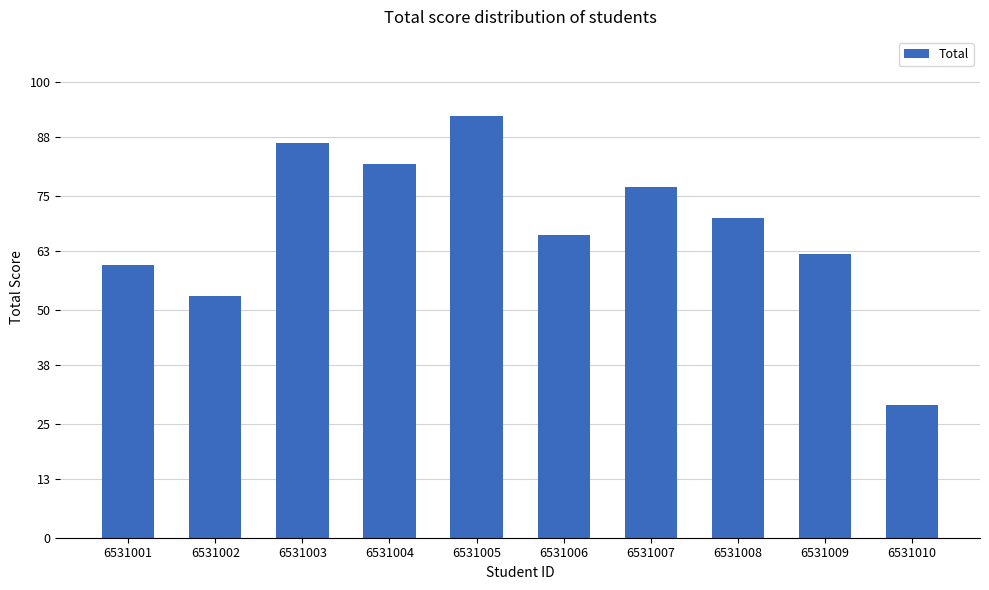

What is the maximum value shown in the chart?

92.7